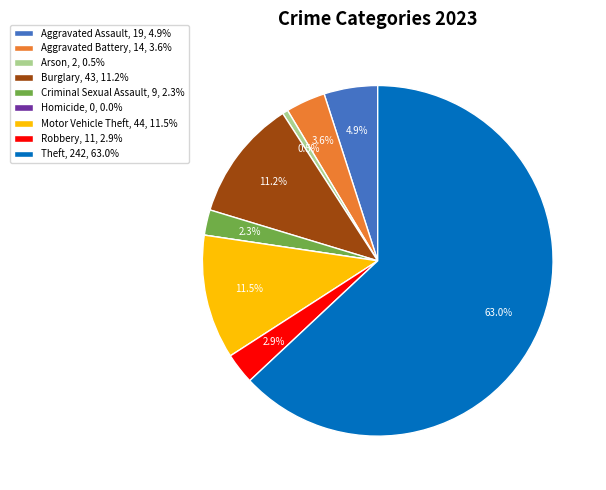

What percentage do Criminal Sexual Assault and Theft together represent?

65.4%